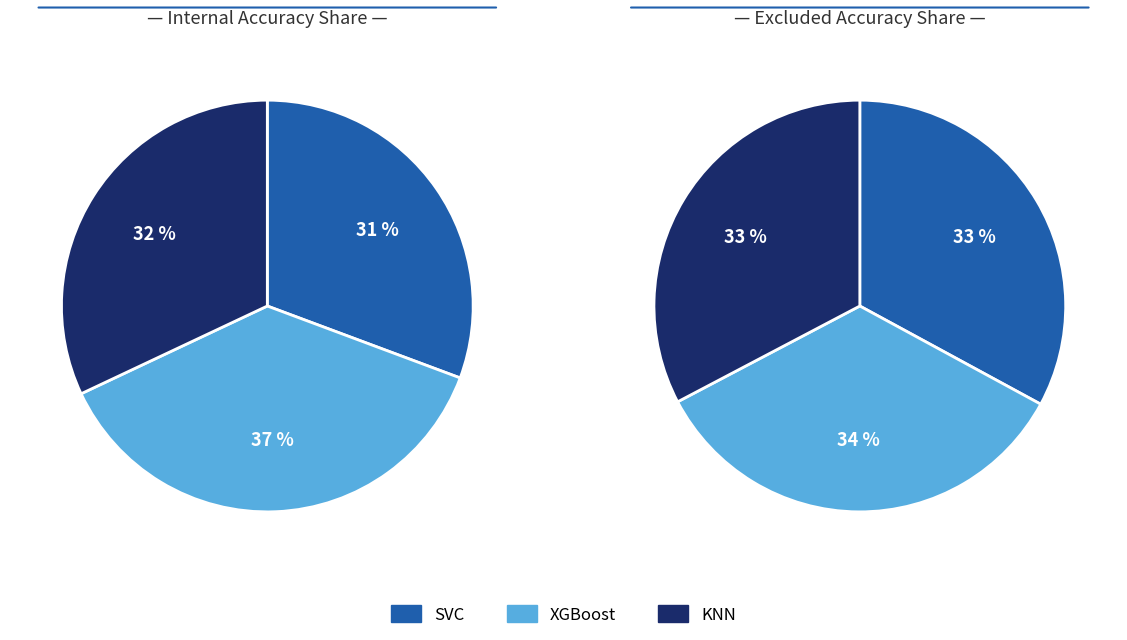

What is the largest slice in the pie chart?

XGBoost